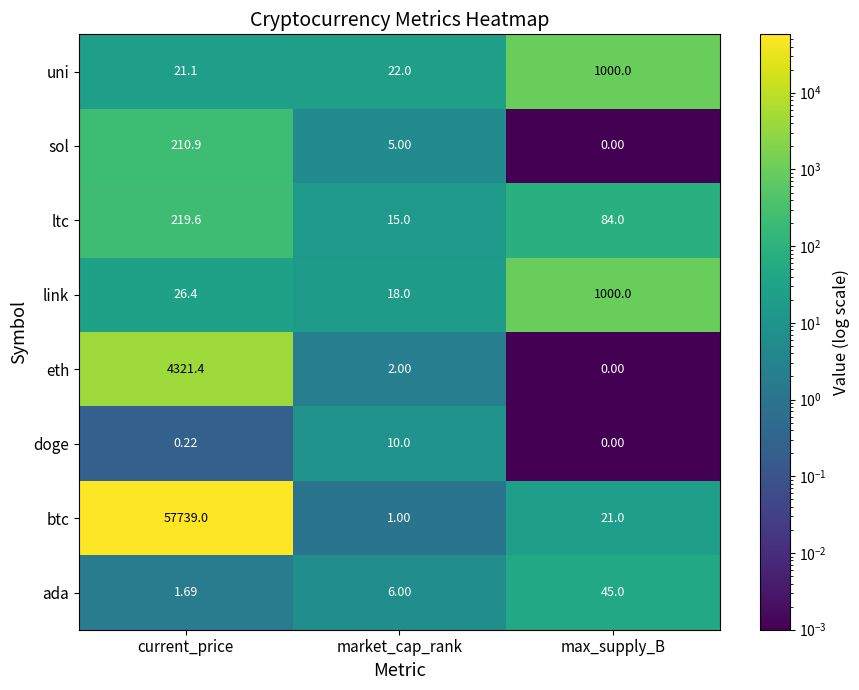

Which category has the highest value across all series?

current_price